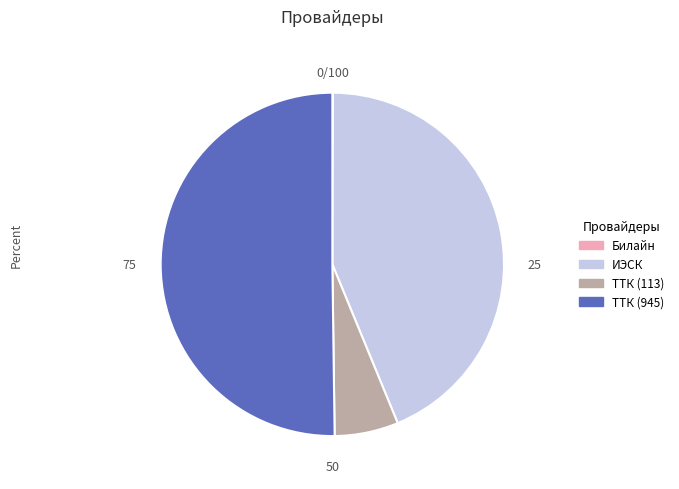

Which has a higher value, ТТК (113) or ИЭСК?

ИЭСК